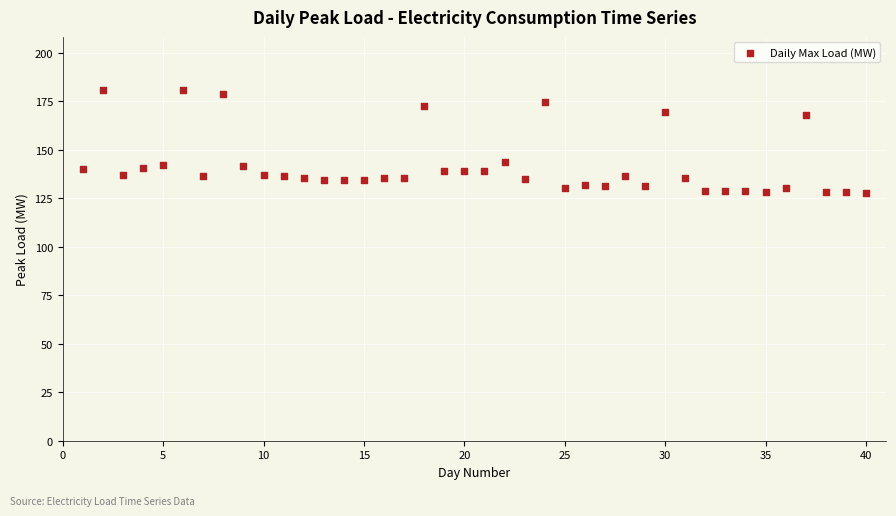

What is the range of X values (max minus min)?

39.0